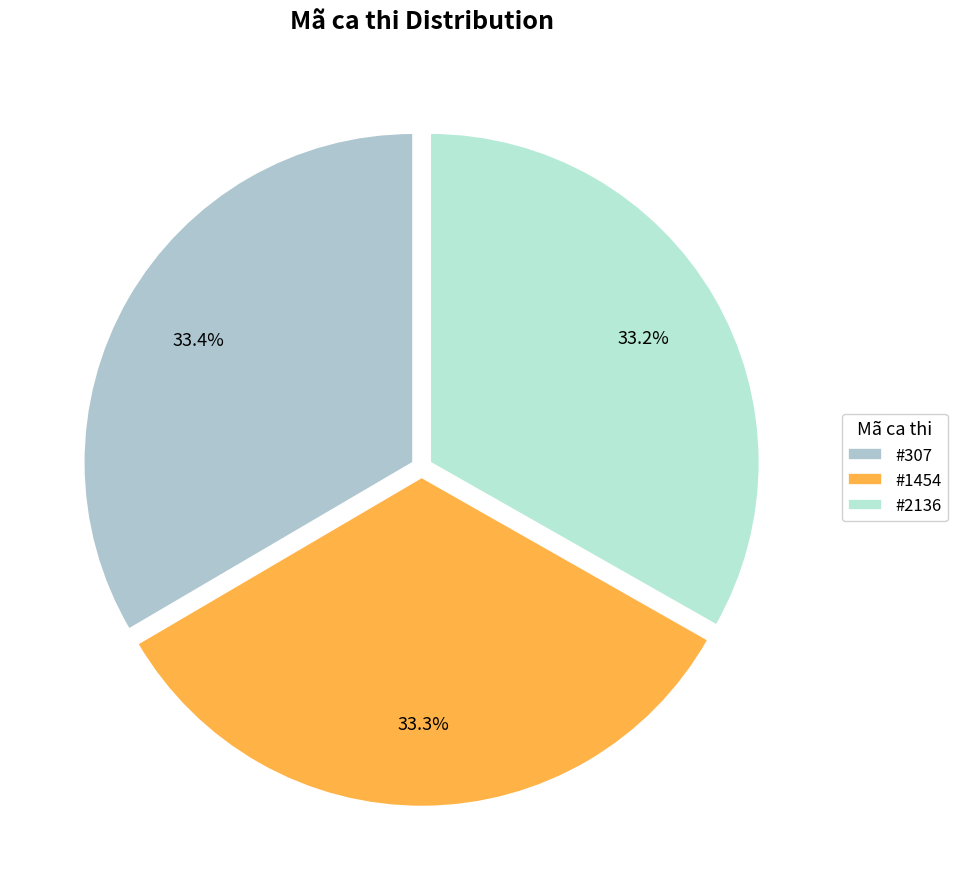

How many slices are in this pie chart?

3